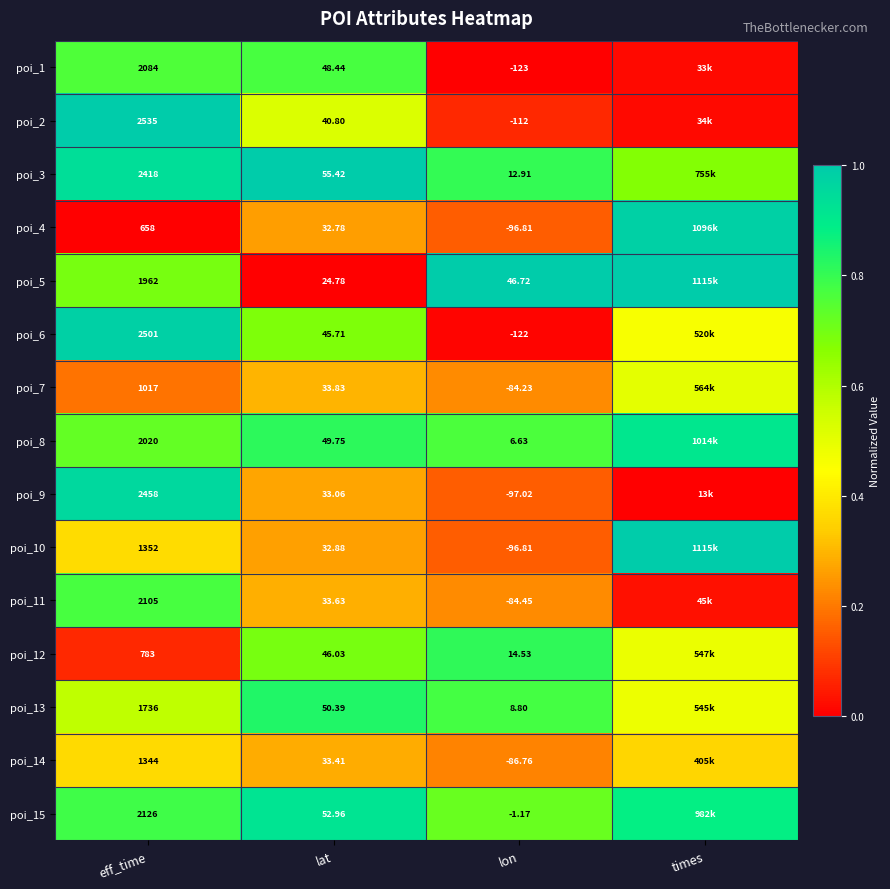

What value does the poi_7 series have at lon?

0.2